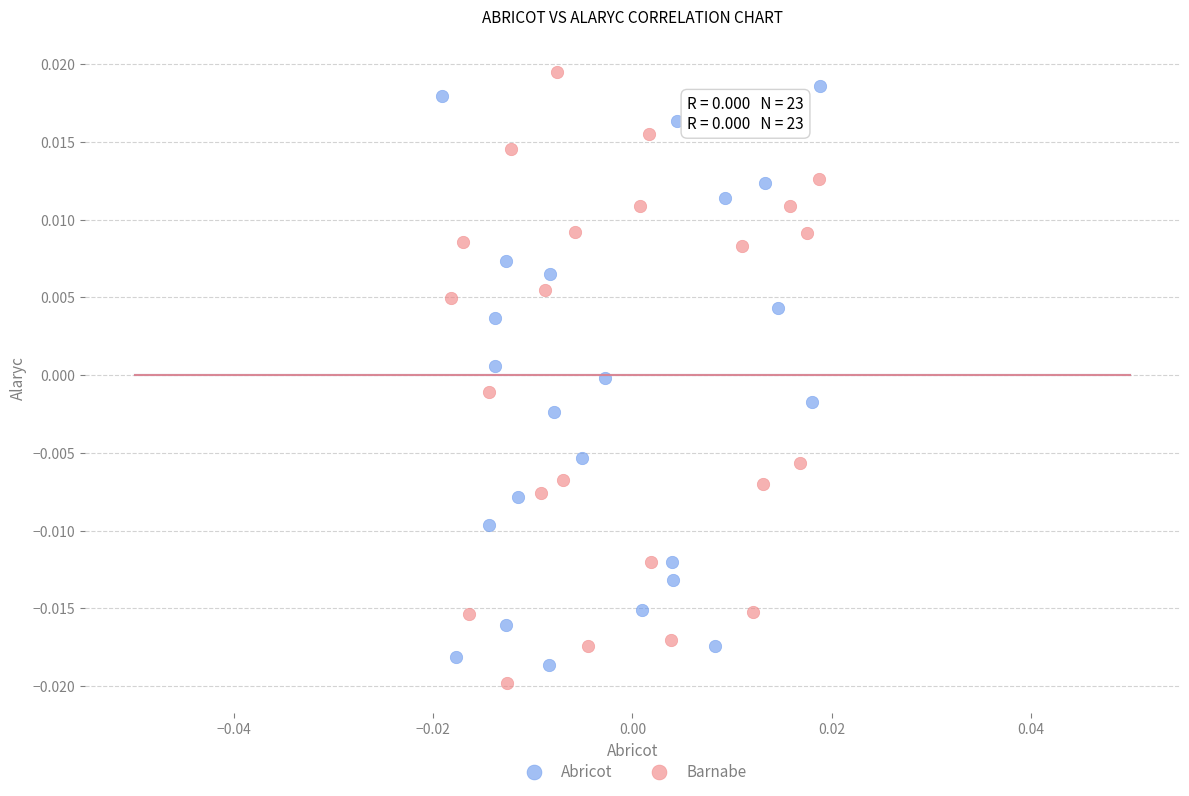

Which series has the largest Y range (max minus min)?

Barnabe